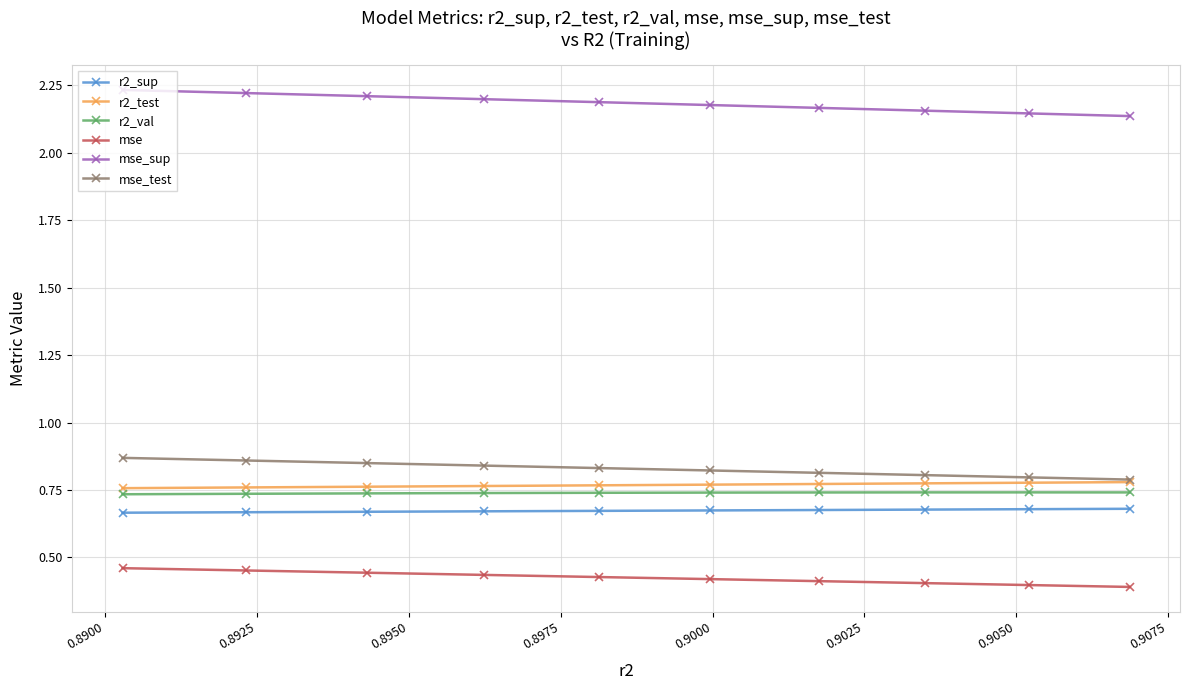

Which series has the largest total across all categories?

mse_sup